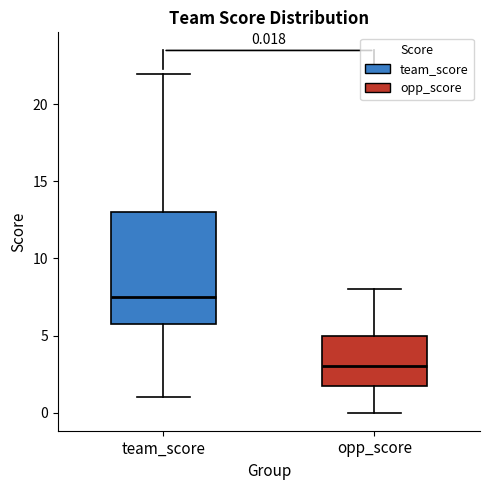

Which box is the tallest, from its lower edge to its upper edge?

team_score